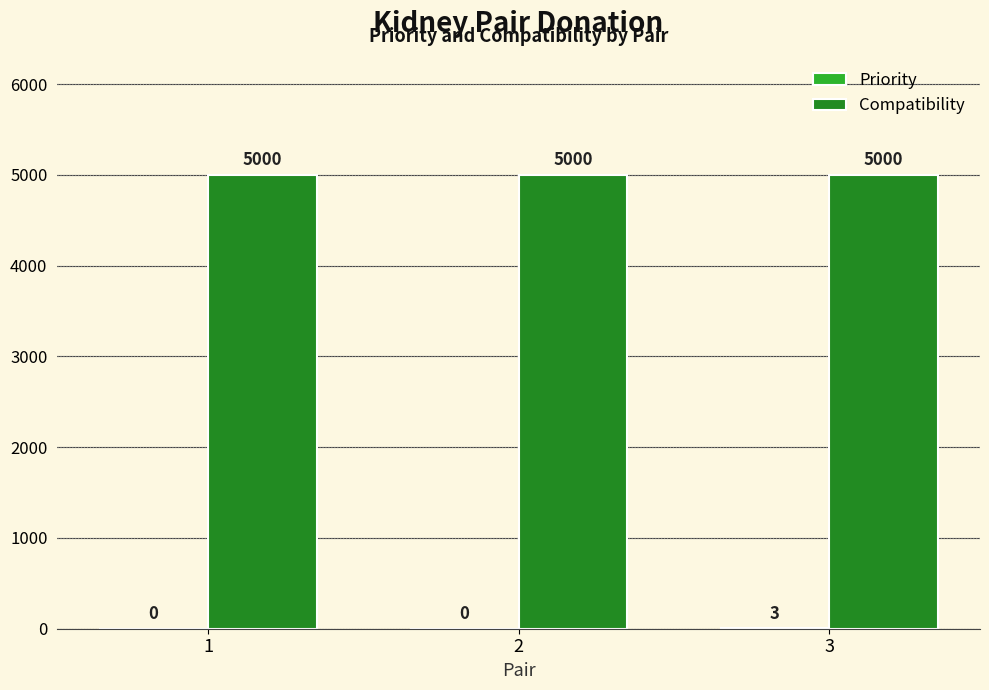

What is the total value across all series at 2?

5000